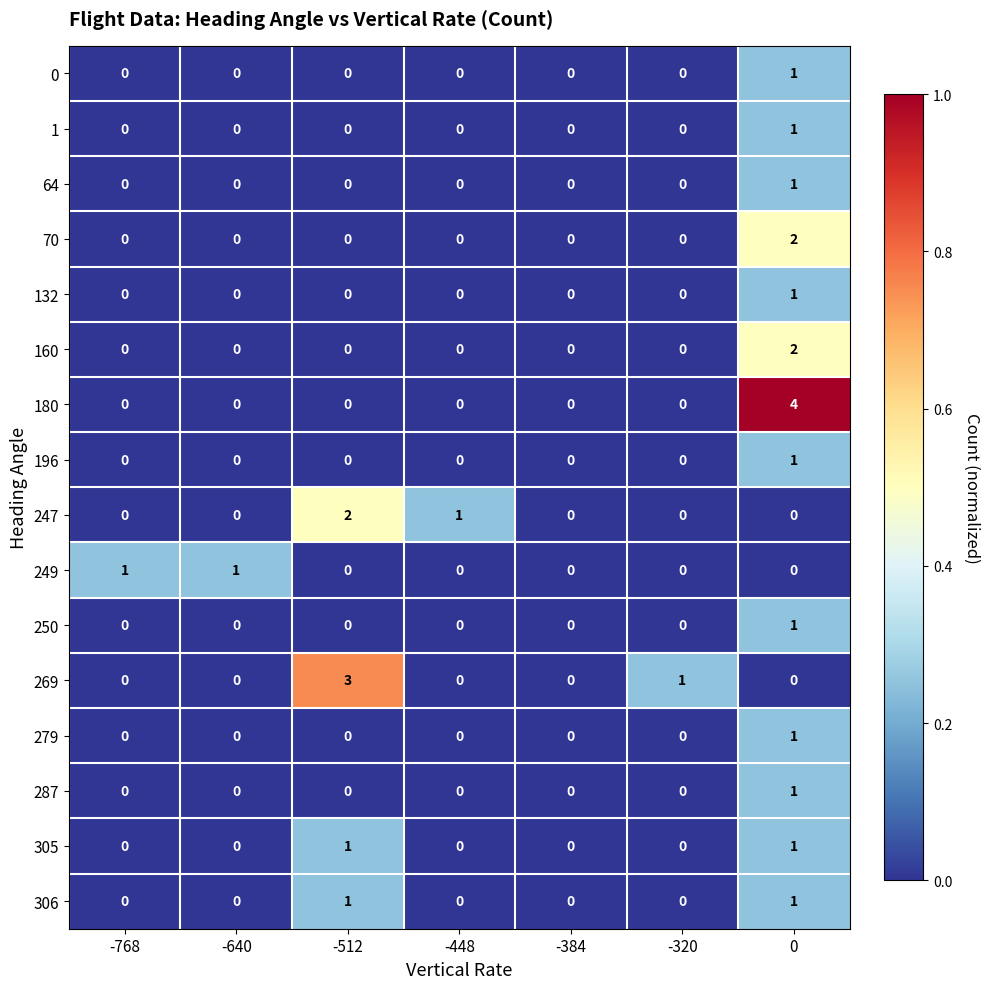

What is the difference between the highest and lowest values at -512?

3